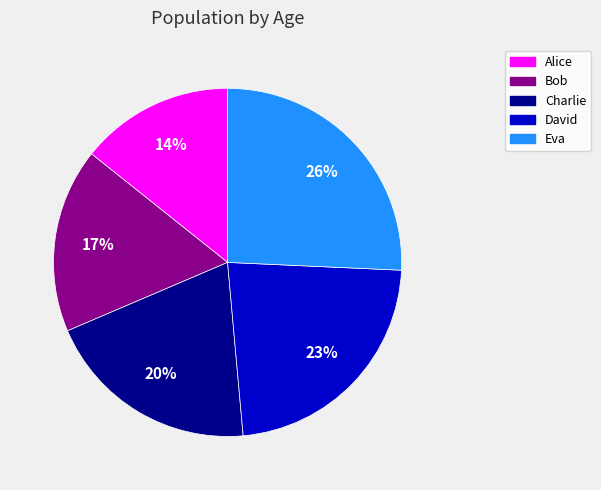

Does Eva account for over 50% of the chart?

No